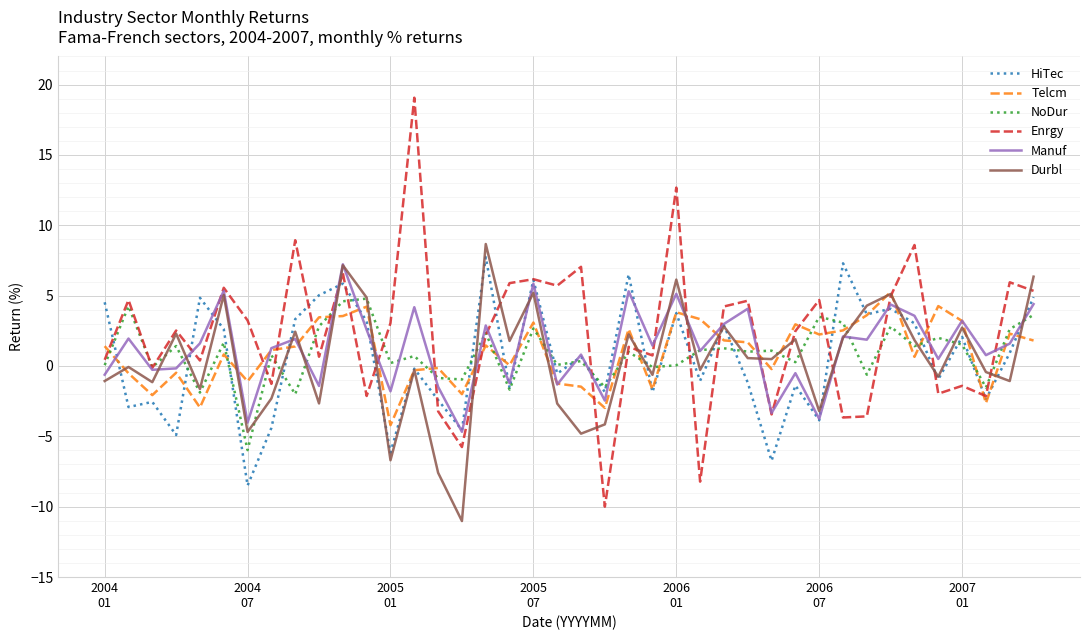

Which series ends up on top after the final intersection of Telcm and Durbl?

Durbl